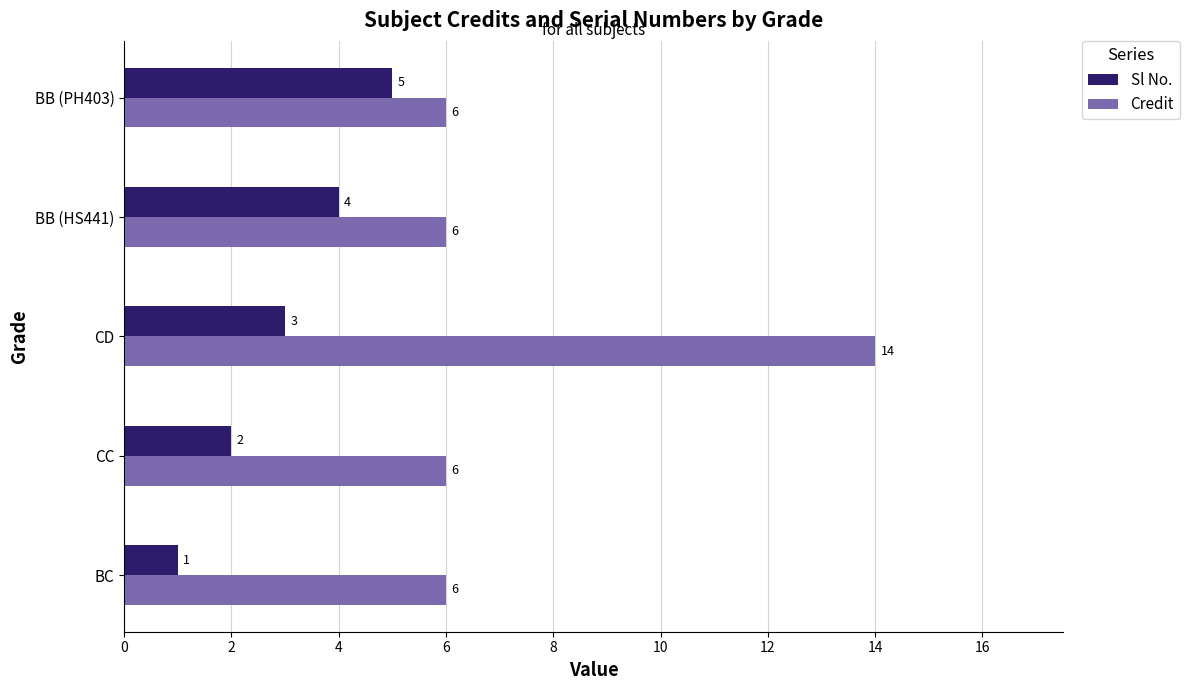

Where is Sl No. nearest to the value 3?

CD